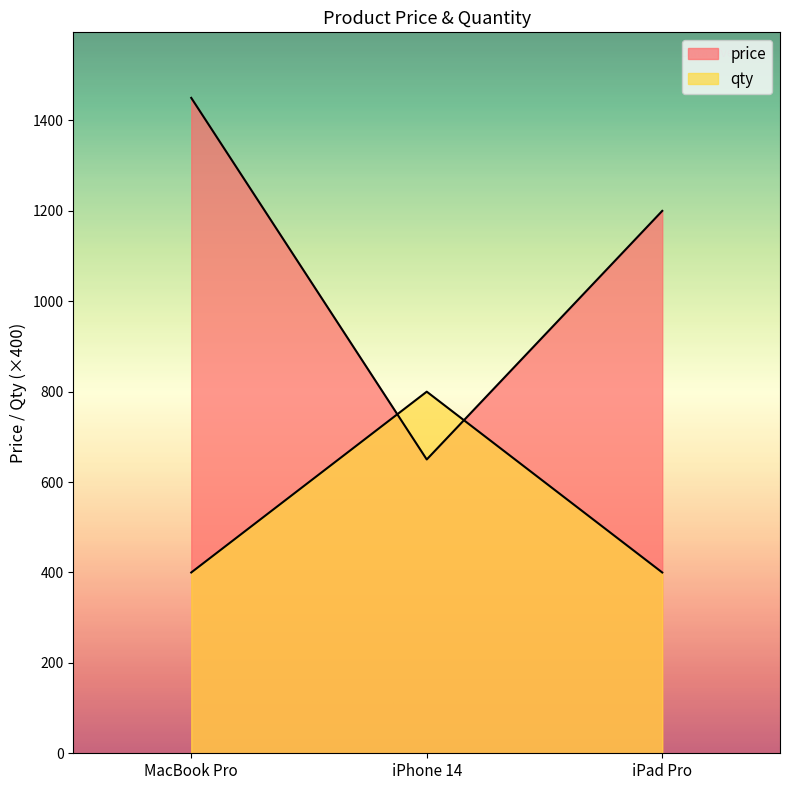

What value does the qty series have at iPhone 14, to the nearest 5?

800